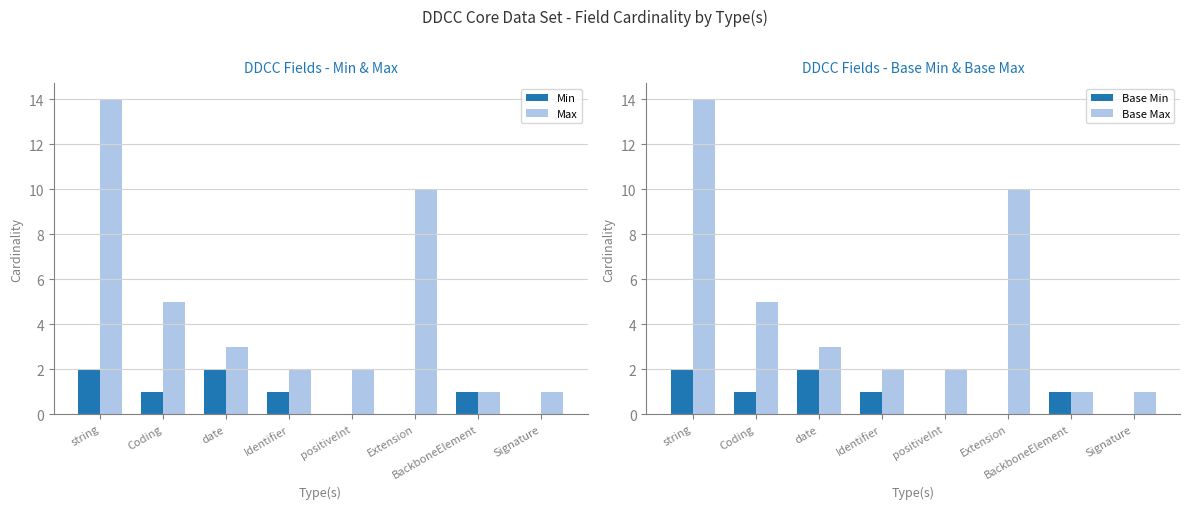

Which series has the widest spread of values?

Max